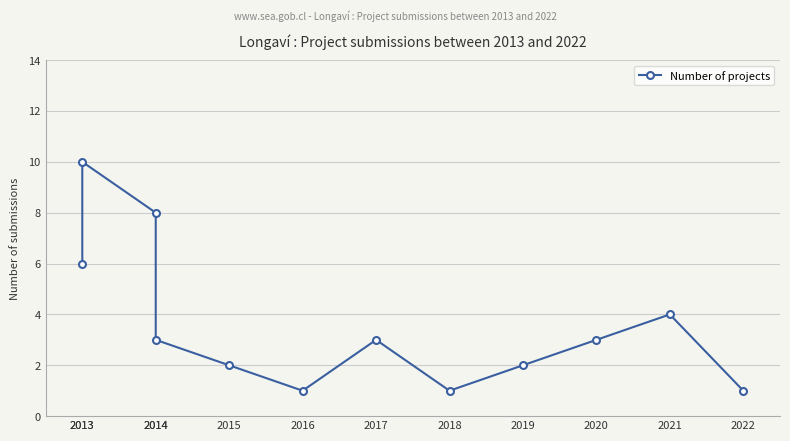

At which label does the data first exceed 3?

2013